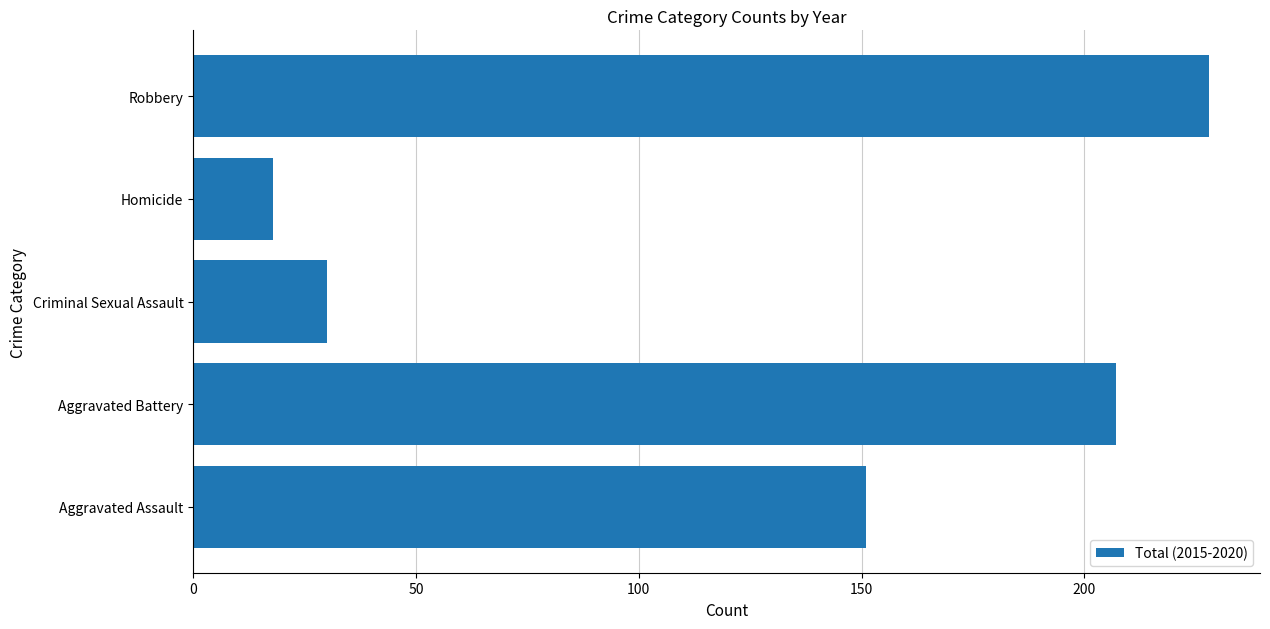

What is the sum of all values?

634